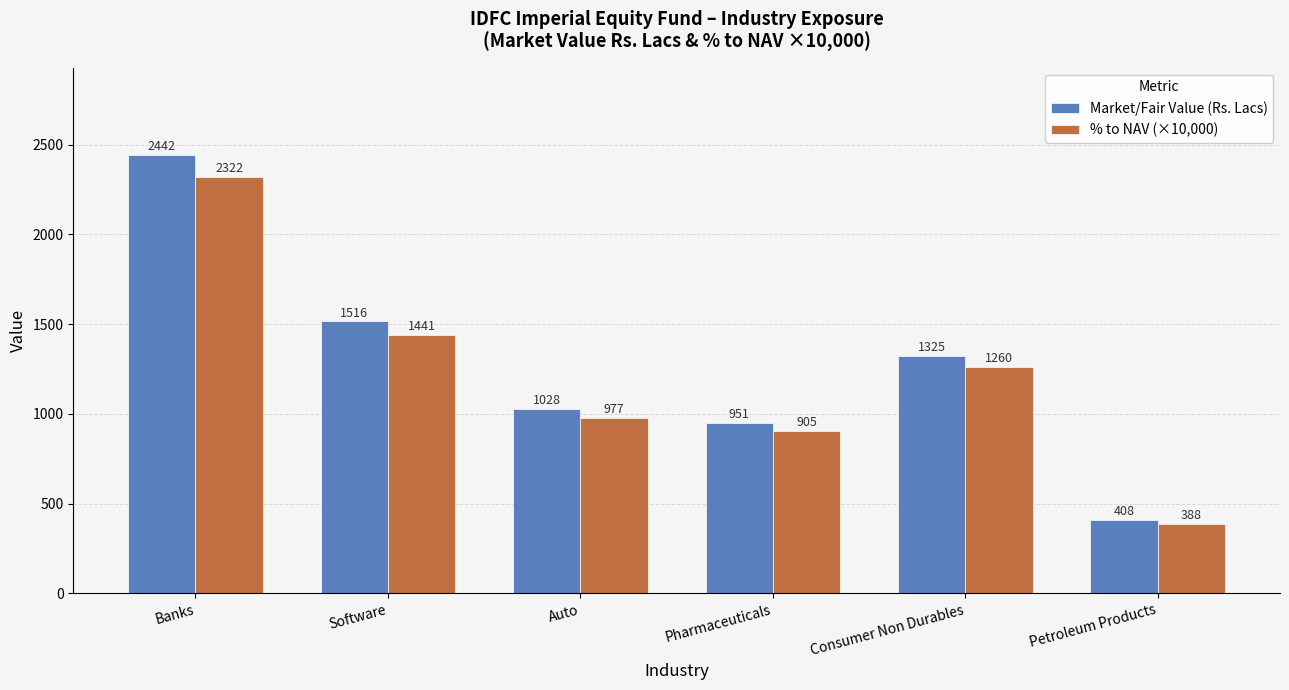

What is the difference between the maximum and minimum values in the % to NAV (×10,000) series?

1934.0